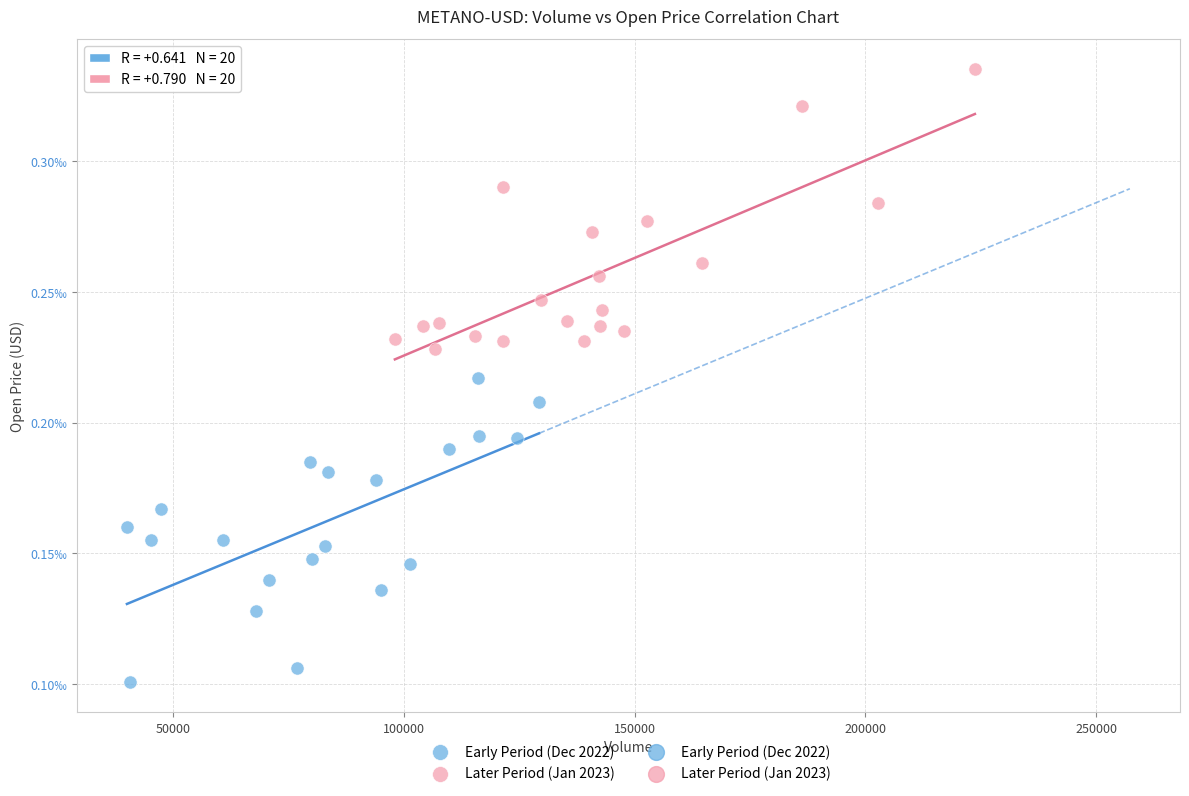

Which series contains the highest Y value?

Later Period (Jan 2023)